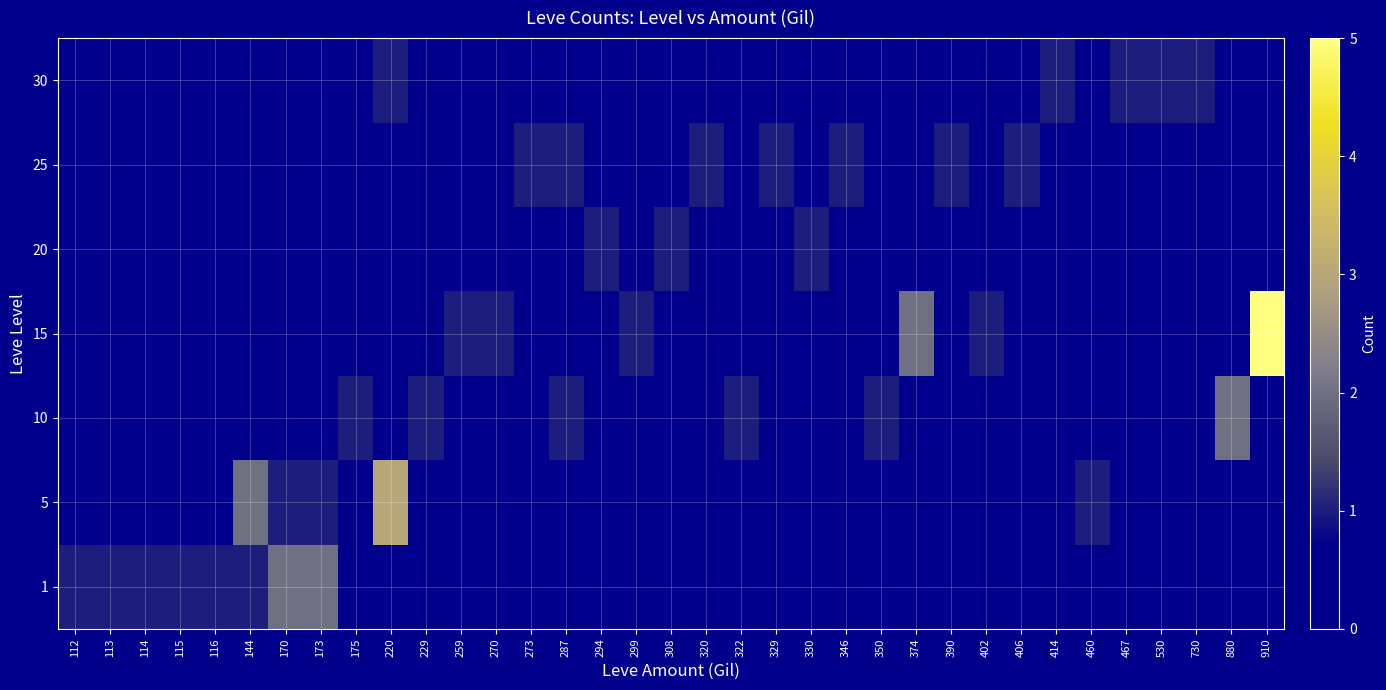

What is the total value across all series at 308?

1